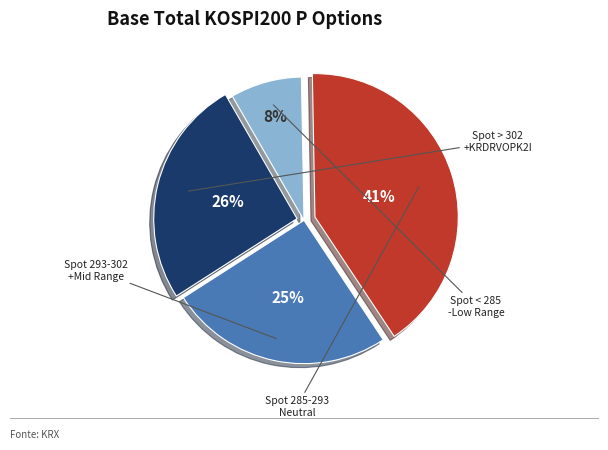

How many segments does this pie chart have?

4